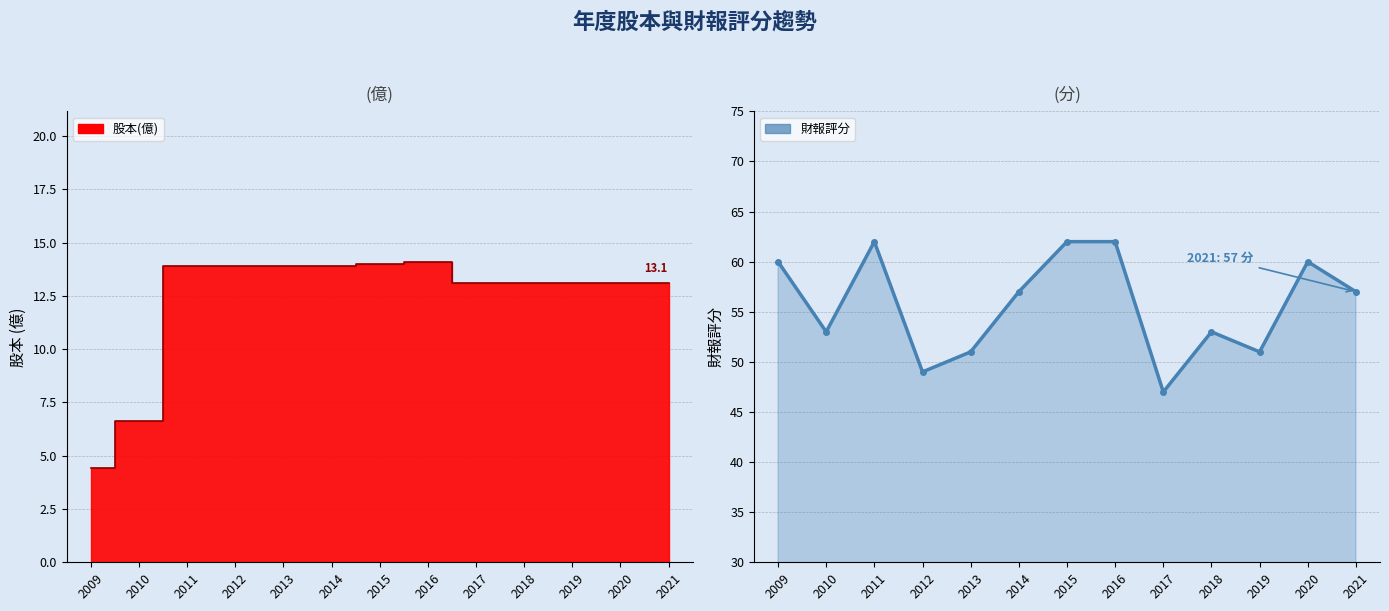

What is the difference between the maximum and minimum values?

15